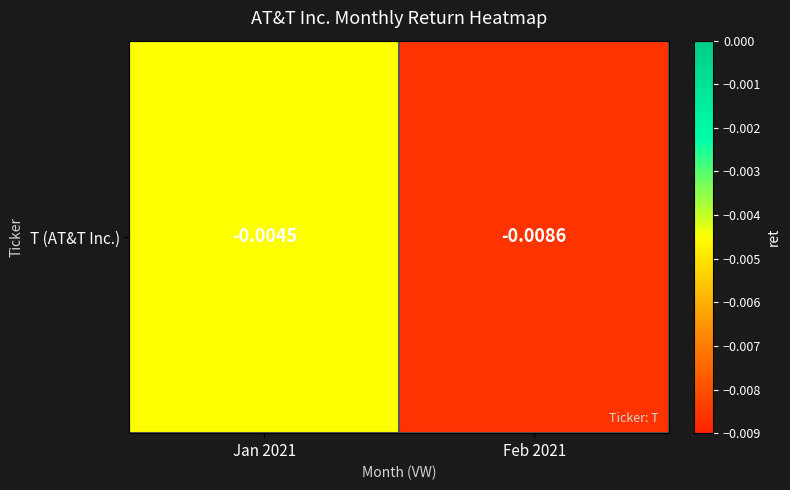

List the labels in order of value, smallest first.

Feb 2021, Jan 2021